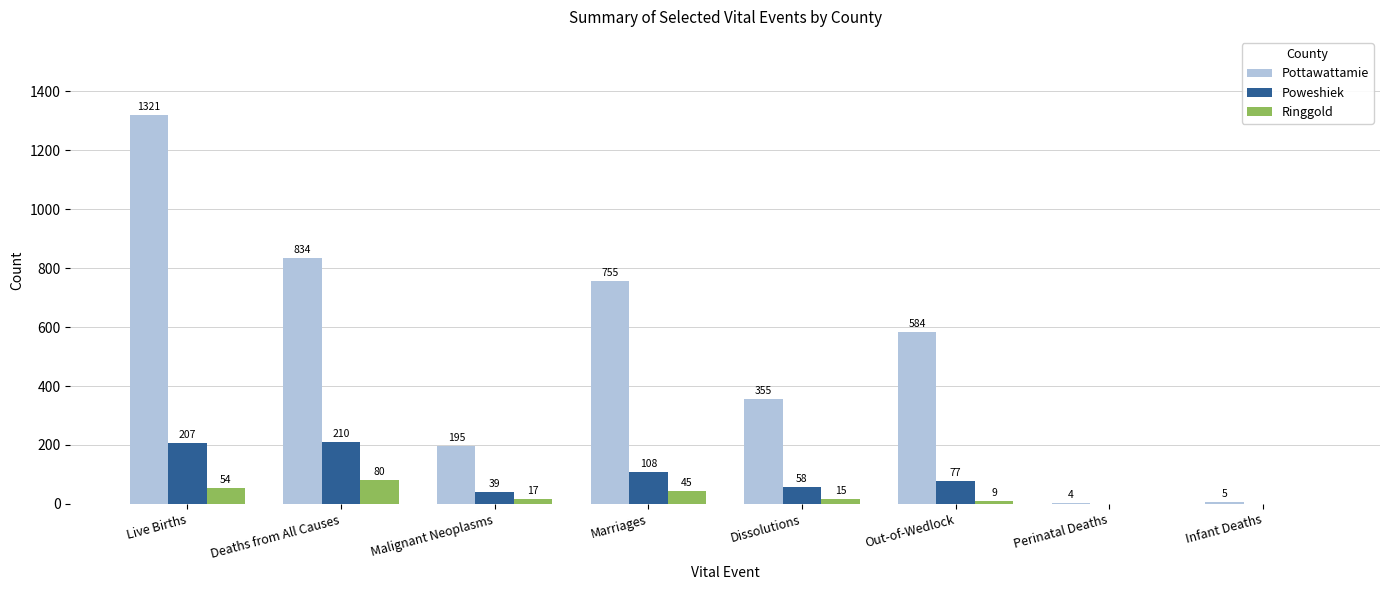

Reading left to right, extract all data points from this chart.

Pottawattamie: Live Births=1321	Deaths from All Causes=834	Malignant Neoplasms=195	Marriages=755	Dissolutions=355	Out-of-Wedlock=584	Perinatal Deaths=4	Infant Deaths=5
Poweshiek: Live Births=207	Deaths from All Causes=210	Malignant Neoplasms=39	Marriages=108	Dissolutions=58	Out-of-Wedlock=77	Perinatal Deaths=0	Infant Deaths=0
Ringgold: Live Births=54	Deaths from All Causes=80	Malignant Neoplasms=17	Marriages=45	Dissolutions=15	Out-of-Wedlock=9	Perinatal Deaths=0	Infant Deaths=0